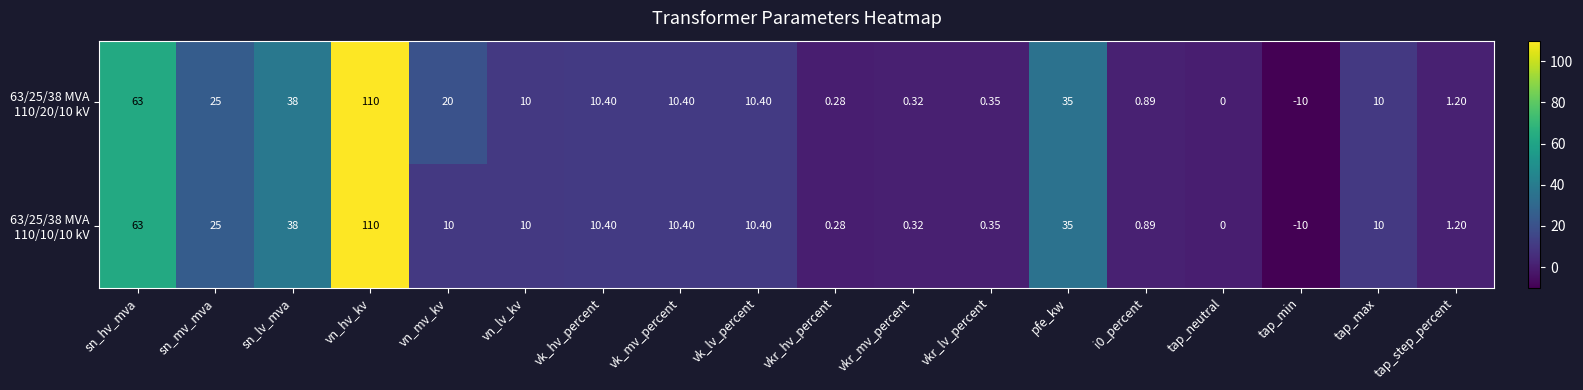

How many categories are shown in the chart?

18